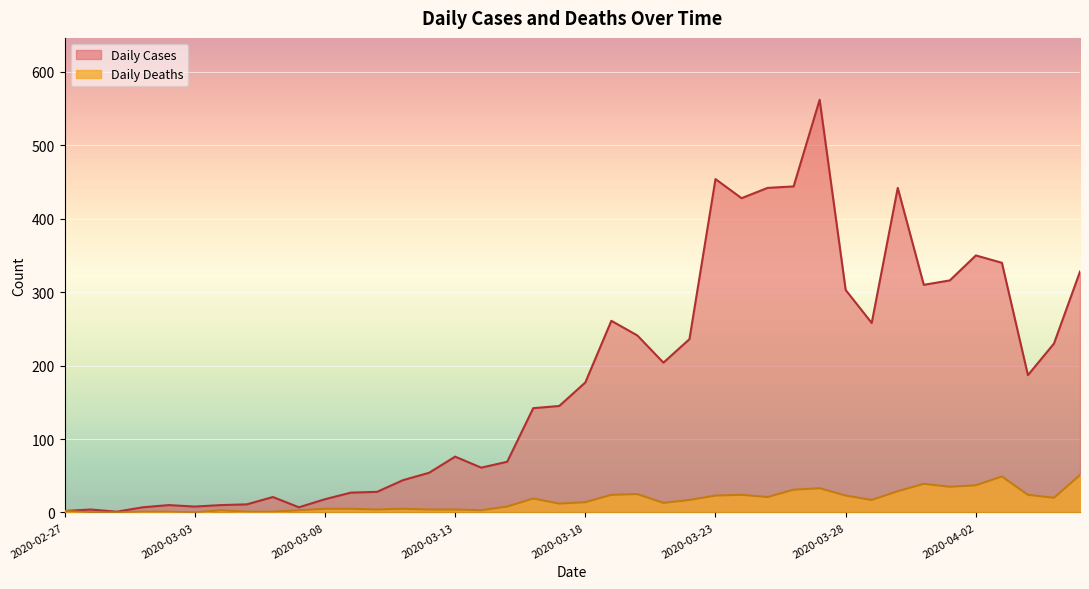

At how many categories does at least one series exceed 418?

6